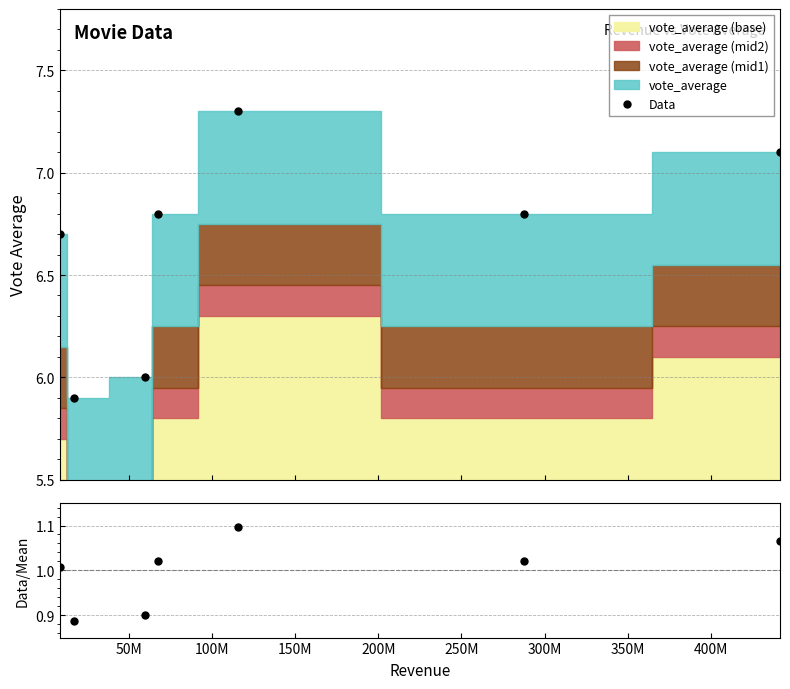

List the series in order of their overall mean, lowest first.

Data/Mean, Data